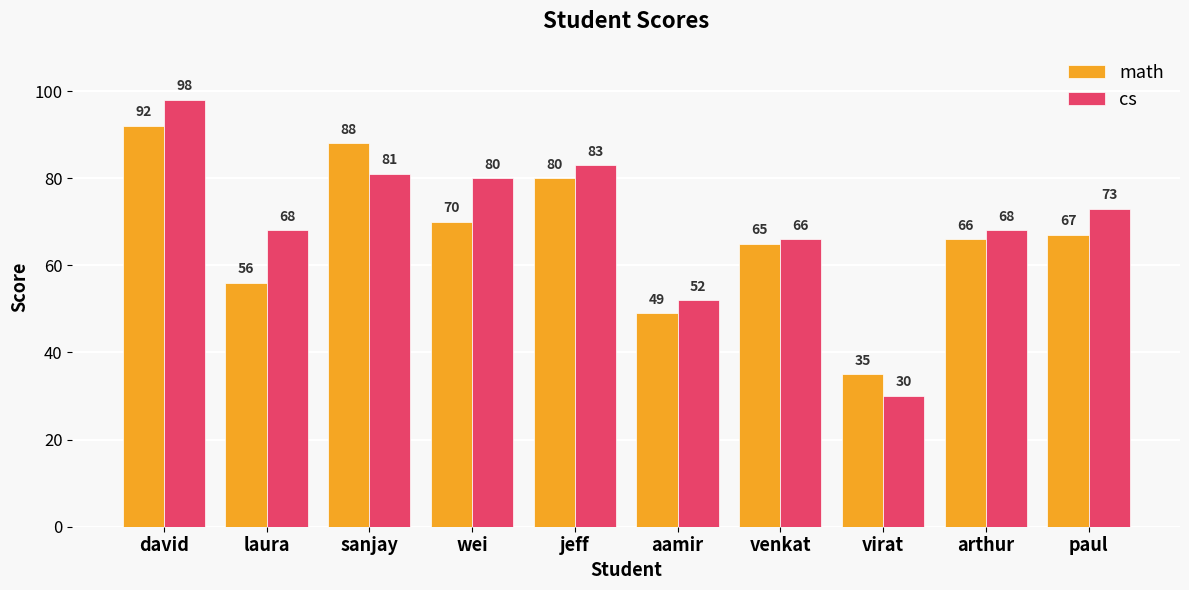

Is the value of cs at laura greater than the value of math at sanjay?

No